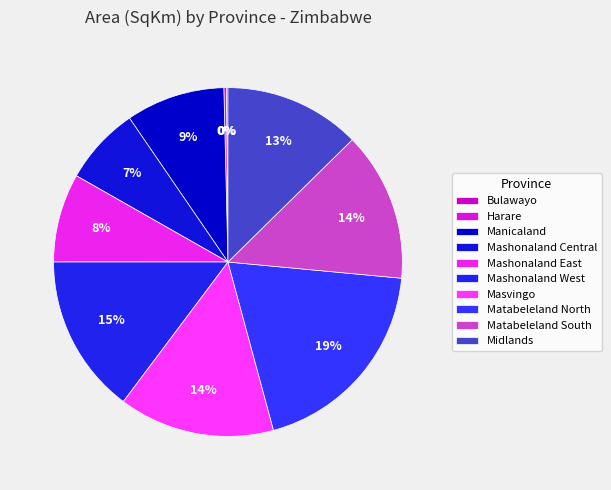

Does Bulawayo represent more than half of the total?

No